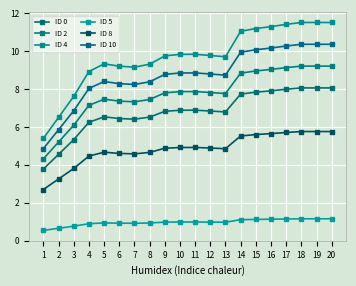

At which category does ID 8 reach its first local peak?

5